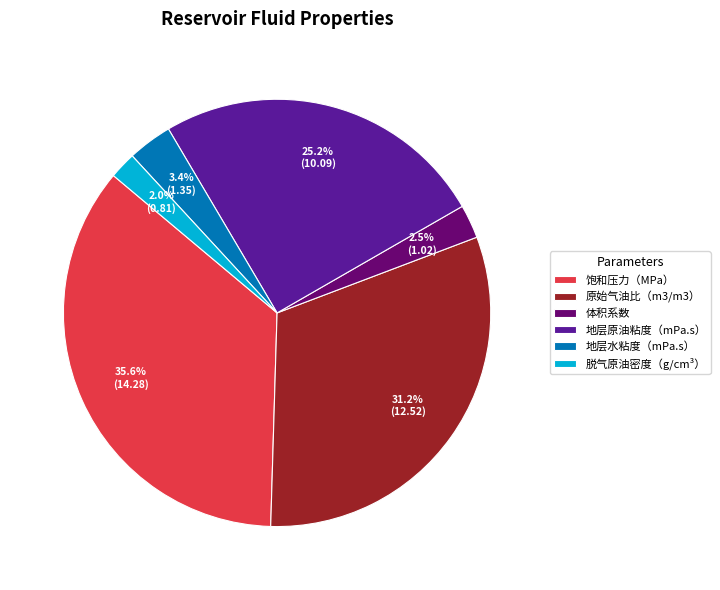

Between 体积系数 and 原始气油比（m3/m3）, which is larger?

原始气油比（m3/m3）